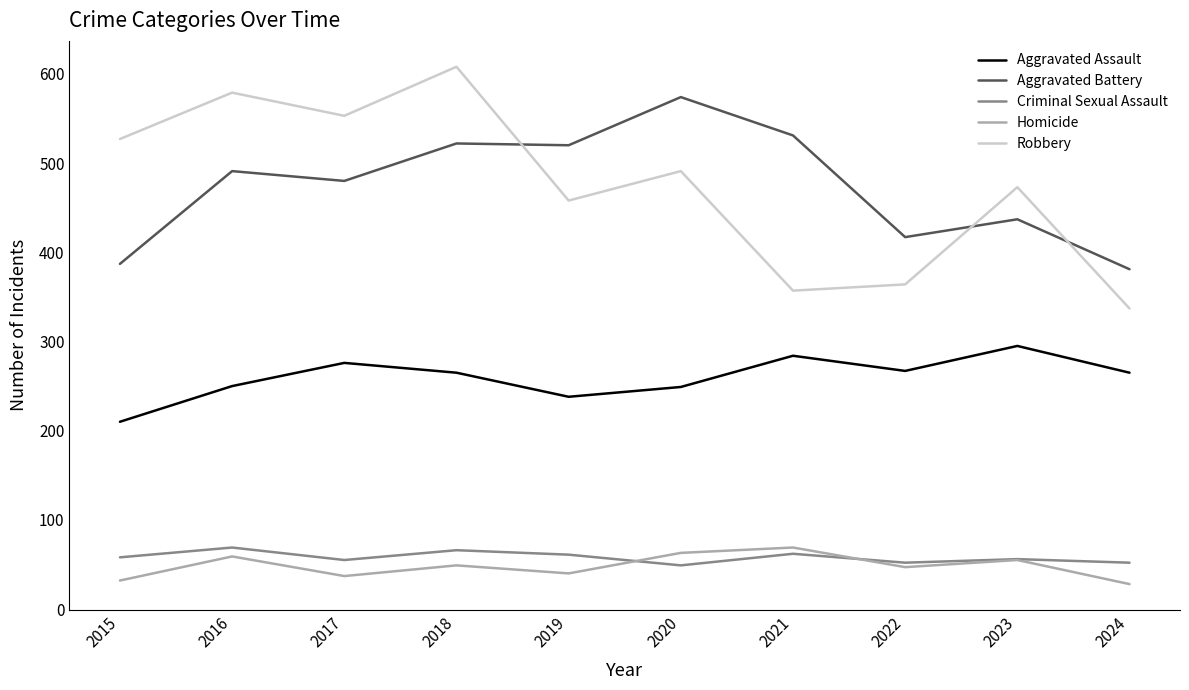

Is it true that Robbery equals 337 at 2024?

True